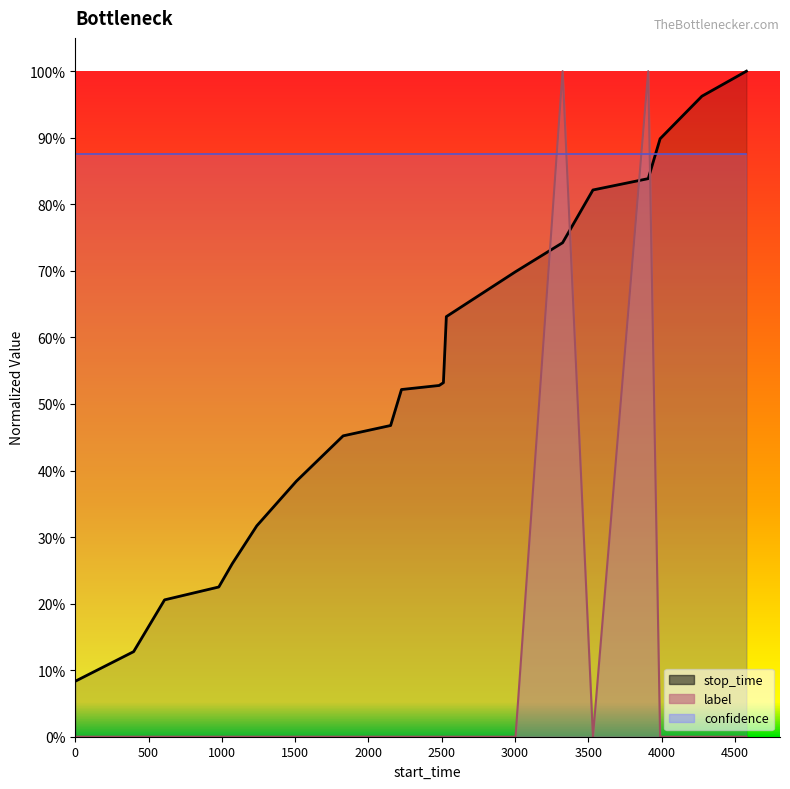

Reading right to left, transcribe all the data shown in this chart.

stop_time_line: 1.0	1.0	0.9	0.8	0.8	0.7	0.7	0.6	0.5	0.5	0.5	0.5	0.5	0.4	0.3	0.3	0.2	0.2	0.1	0.1
label_line: 0.0	0.0	0.0	1.0	0.0	1.0	0.0	0.0	0.0	0.0	0.0	0.0	0.0	0.0	0.0	0.0	0.0	0.0	0.0	0.0
confidence_line: 0.9	0.9	0.9	0.9	0.9	0.9	0.9	0.9	0.9	0.9	0.9	0.9	0.9	0.9	0.9	0.9	0.9	0.9	0.9	0.9